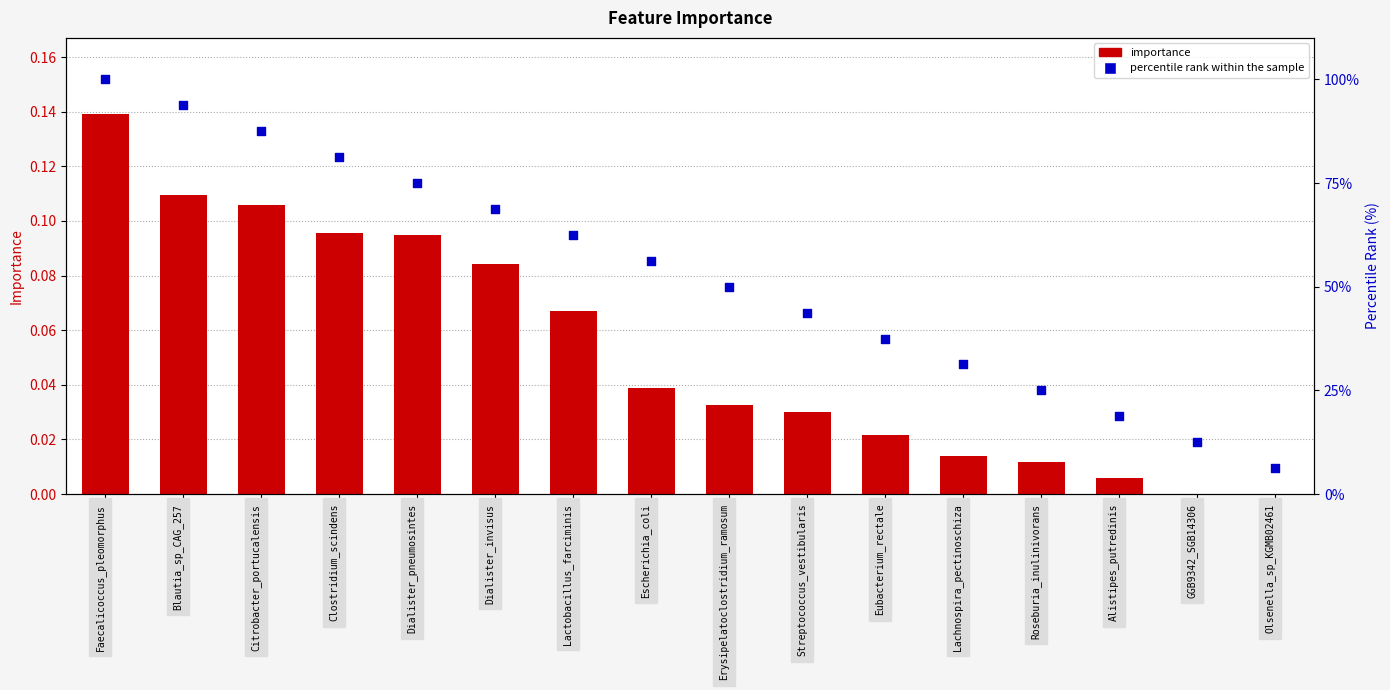

Which series has the largest total across all categories?

percentile rank within the sample